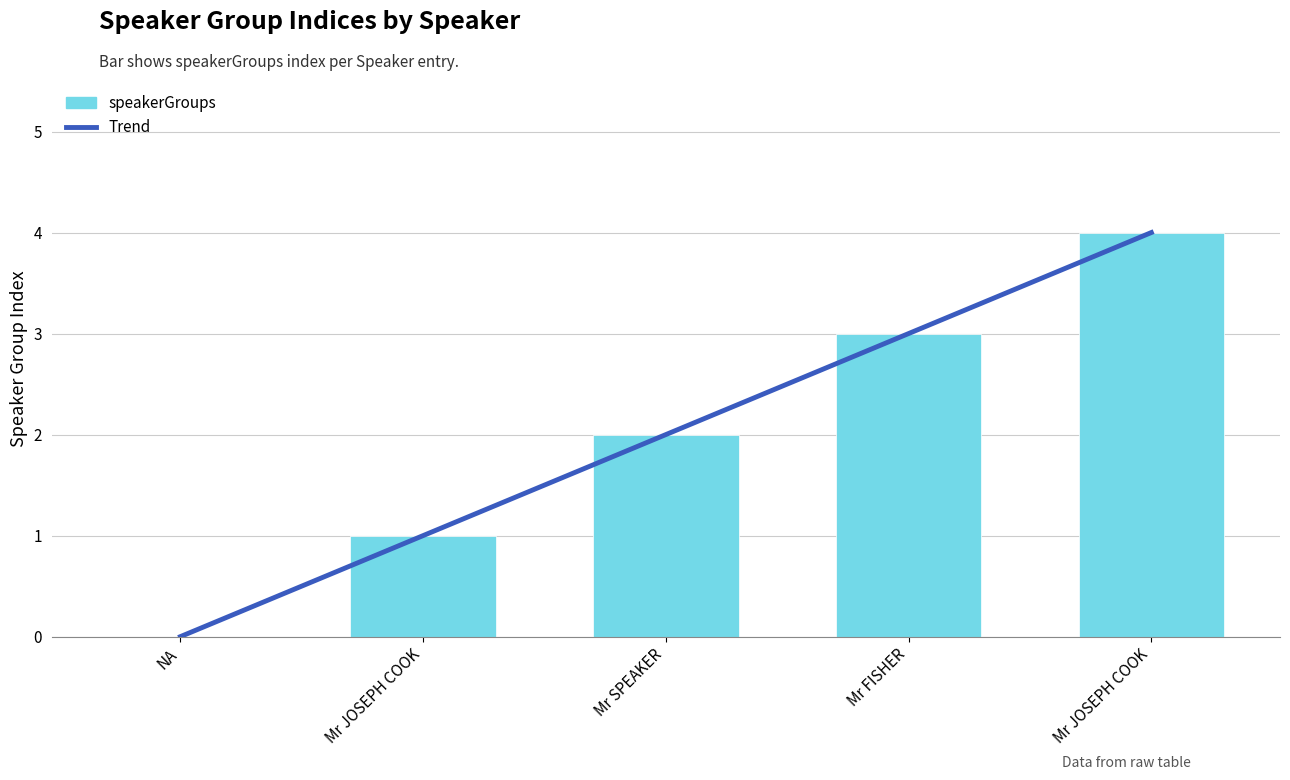

What is the label of the 2nd bar from the left?

Mr JOSEPH COOK